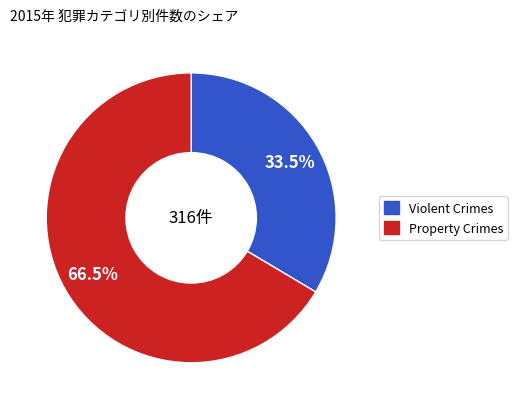

Is there any slice that represents more than half of the pie?

Yes